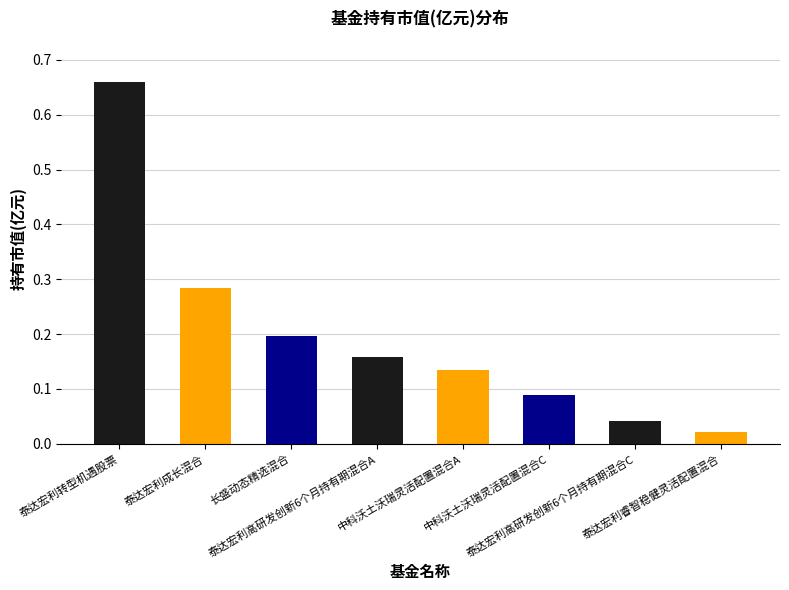

What is the difference between the maximum and second lowest values?

0.6